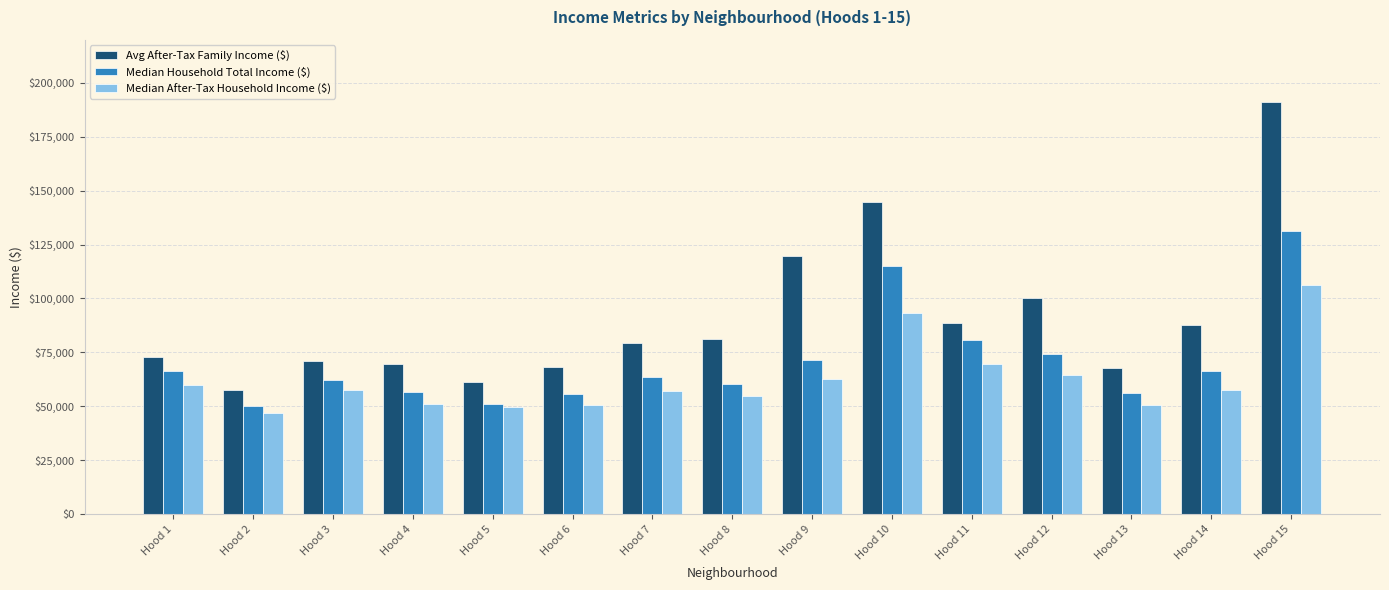

What is the sum of the Median Household Total Income ($) values at Hood 14 and Hood 6?

121991